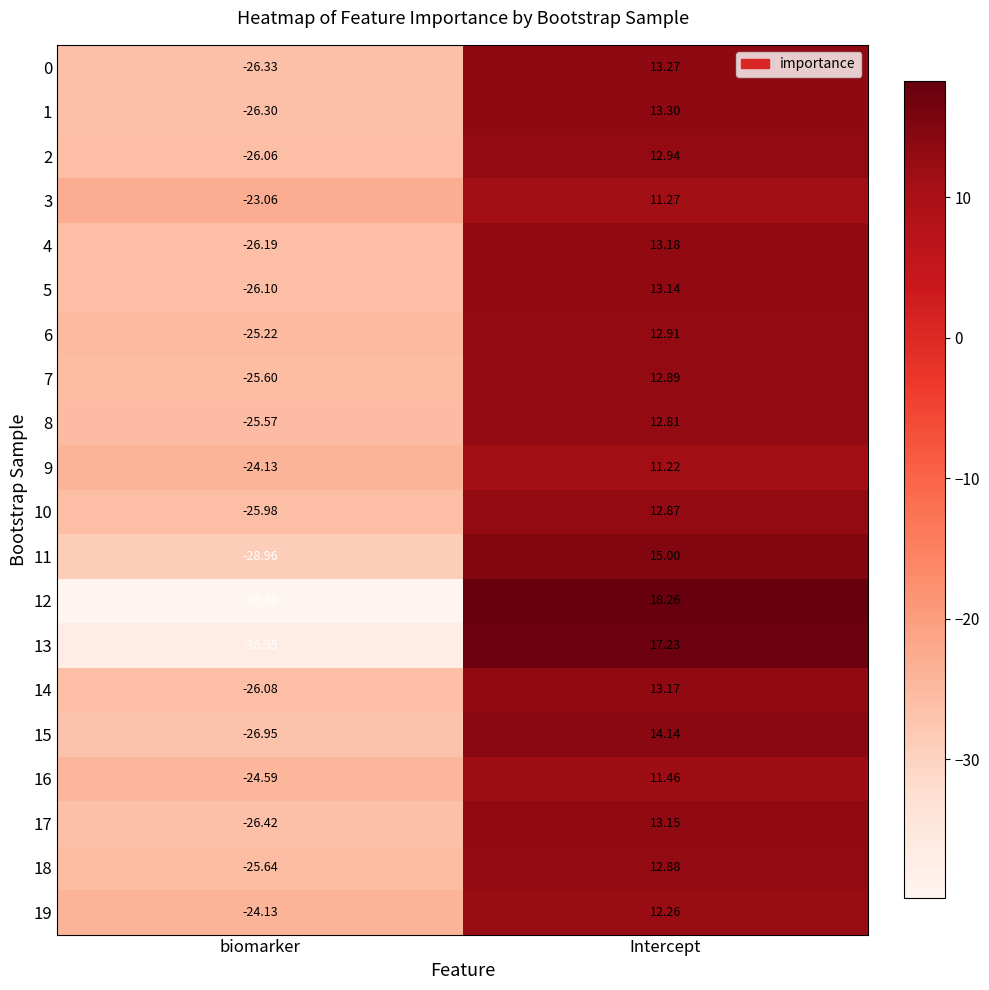

At how many categories does at least one series exceed -4?

1